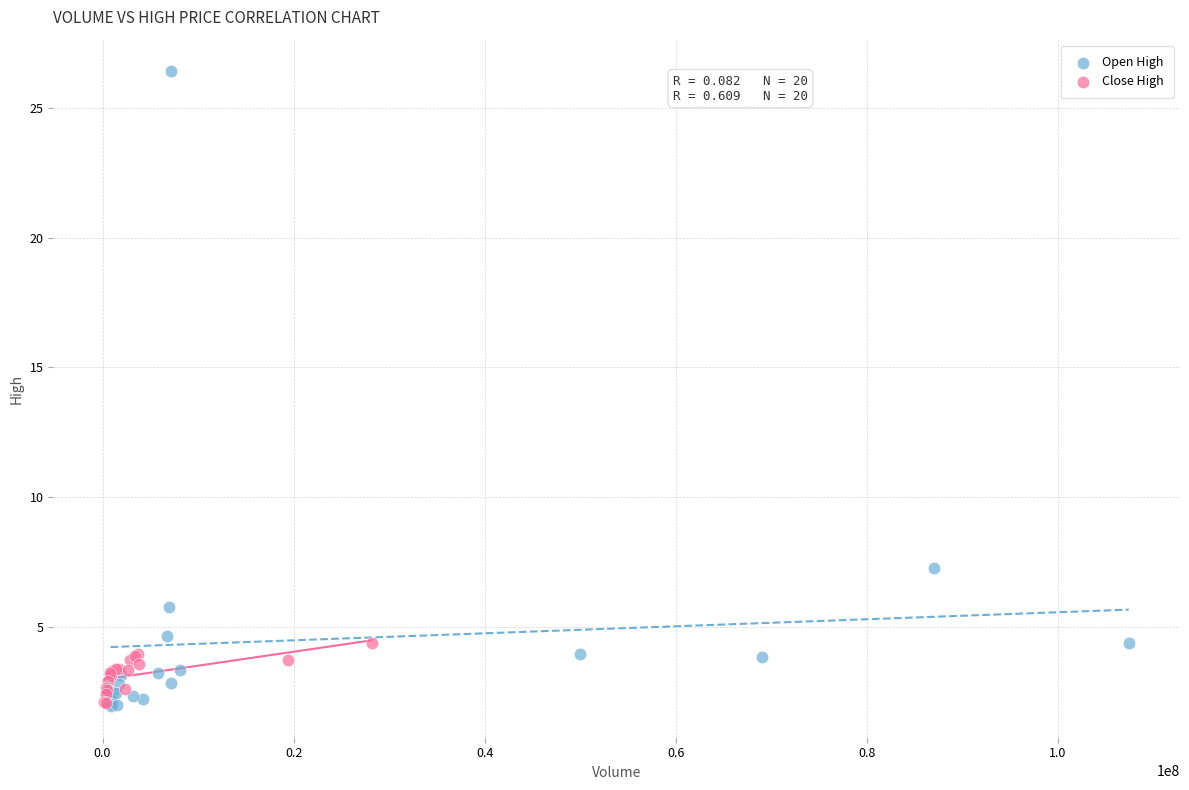

Which series has the widest spread of Y values?

Open High